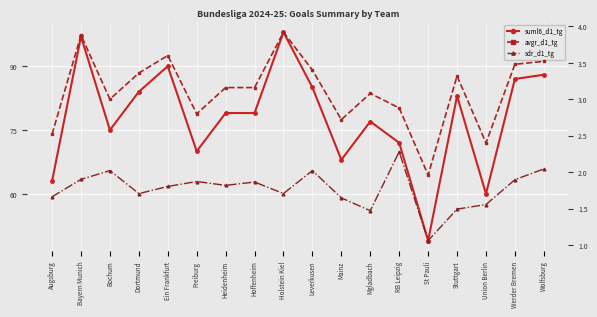

Reading left to right, list all the values displayed in this chart.

suml6_d1_tg: 63.0	97.0	75.0	84.0	90.0	70.0	79.0	79.0	98.0	85.0	68.0	77.0	72.0	49.0	83.0	60.0	87.0	88.0
avgr_d1_tg: 2.5	3.9	3.0	3.4	3.6	2.8	3.2	3.2	3.9	3.4	2.7	3.1	2.9	2.0	3.3	2.4	3.5	3.5
sdr_d1_tg: 1.7	1.9	2.0	1.7	1.8	1.9	1.8	1.9	1.7	2.0	1.6	1.5	2.3	1.1	1.5	1.6	1.9	2.0